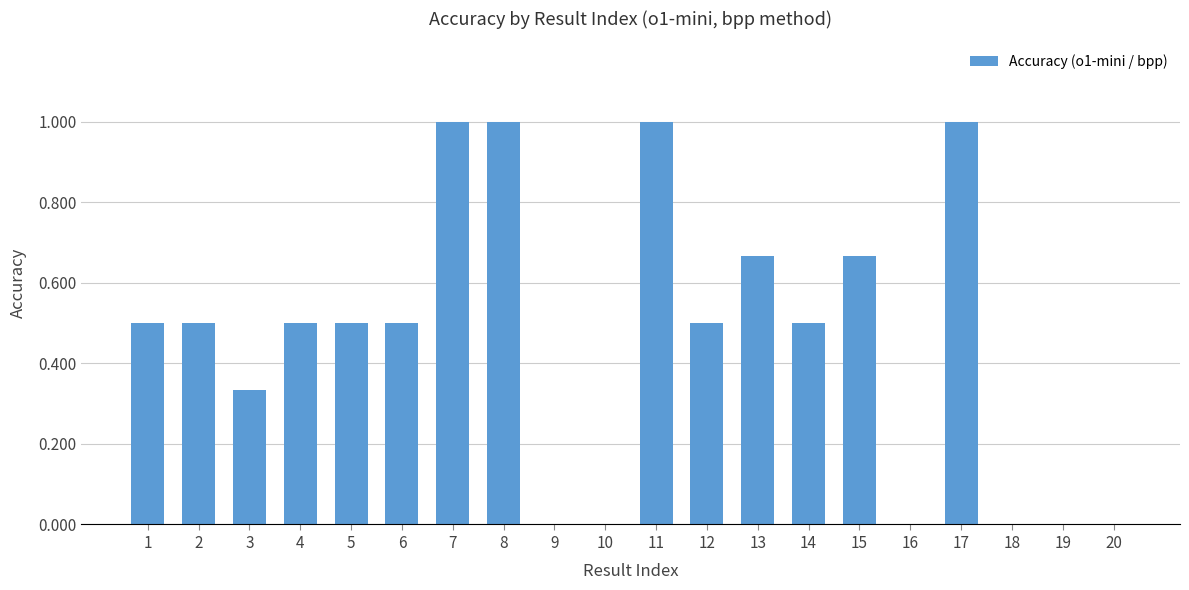

Is it true that the value at 17 is 1.0?

True